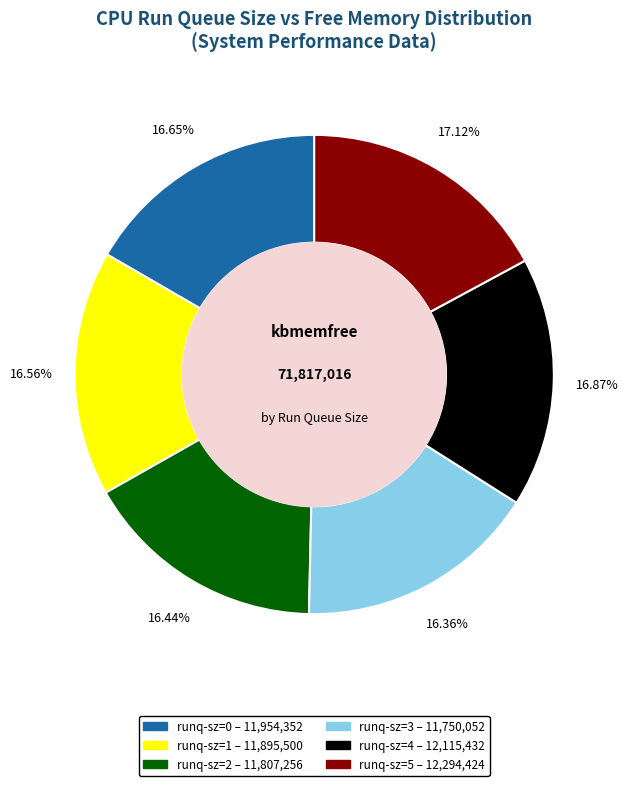

Does runq-sz=3 account for over 50% of the chart?

No